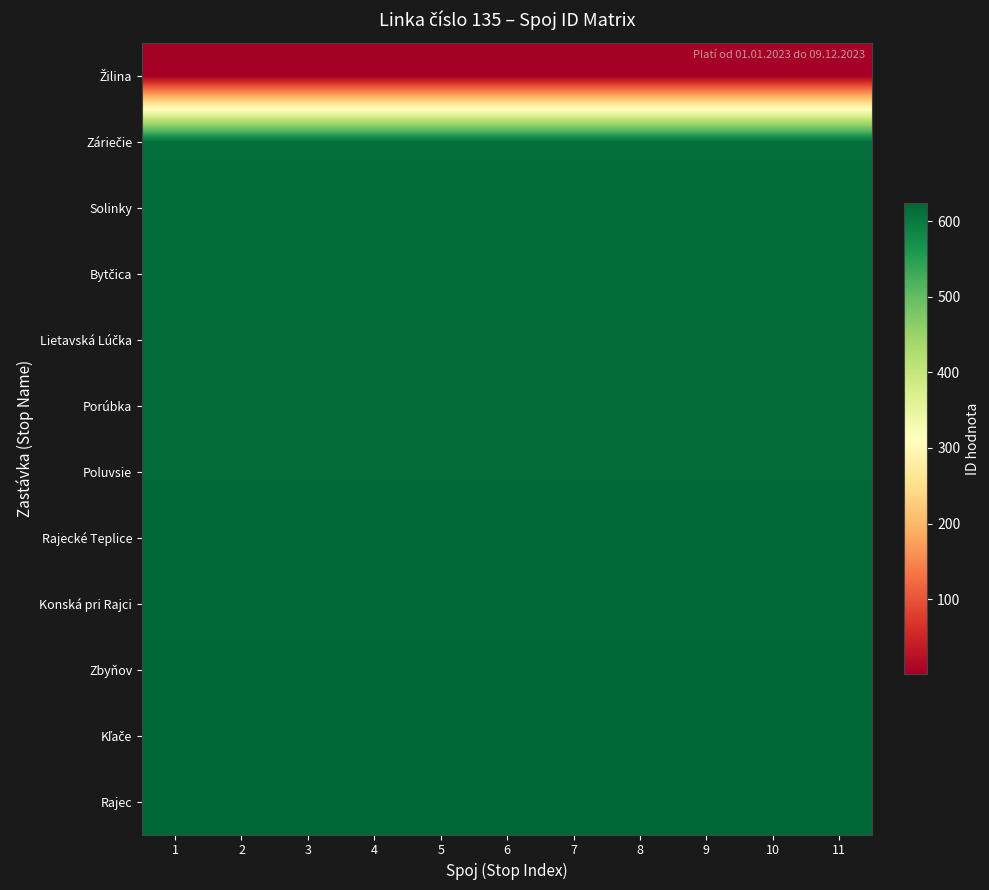

At which category does the chart reach its peak across all series?

1